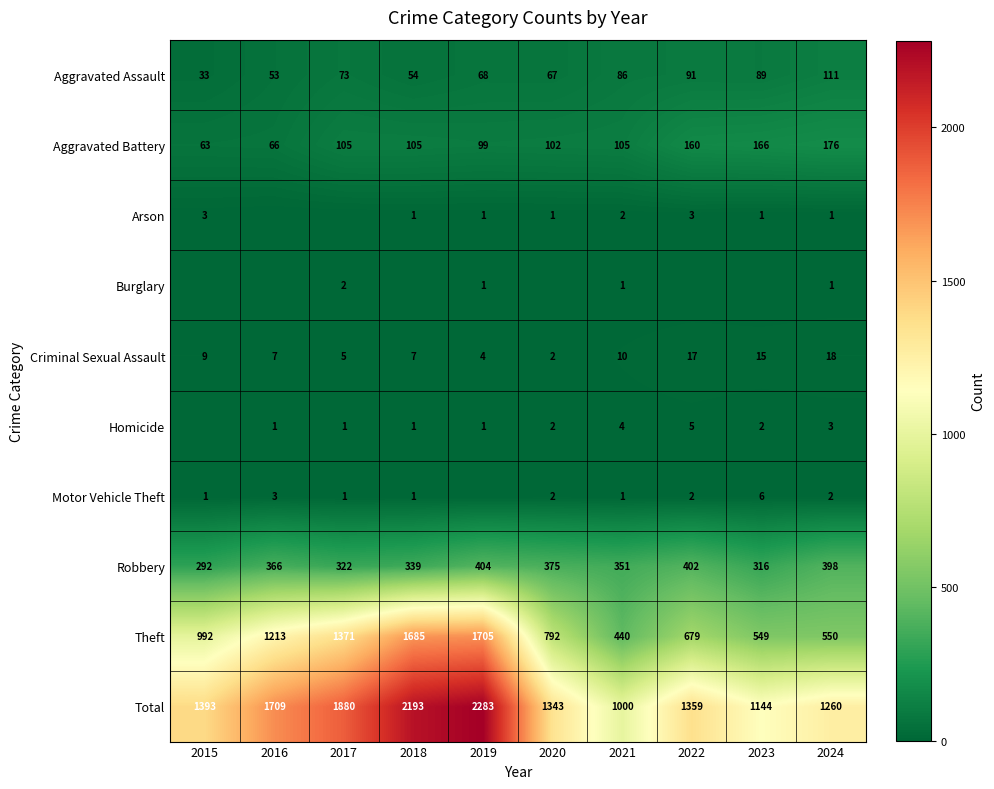

Read the Aggravated Assault value at 2023.

89